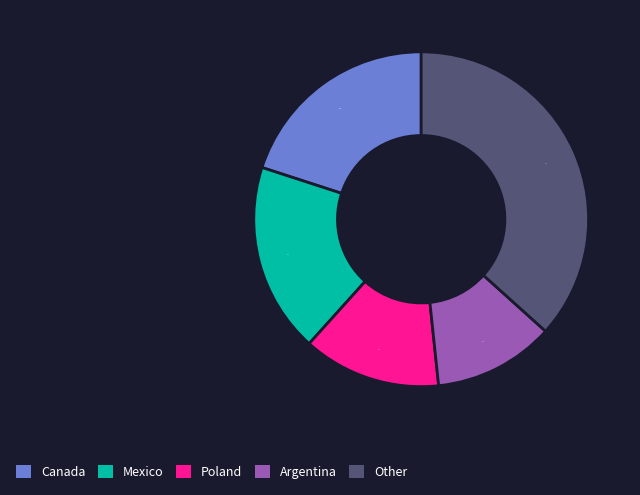

To the nearest percent, what is the difference between the largest and smallest slice percentages?

25%